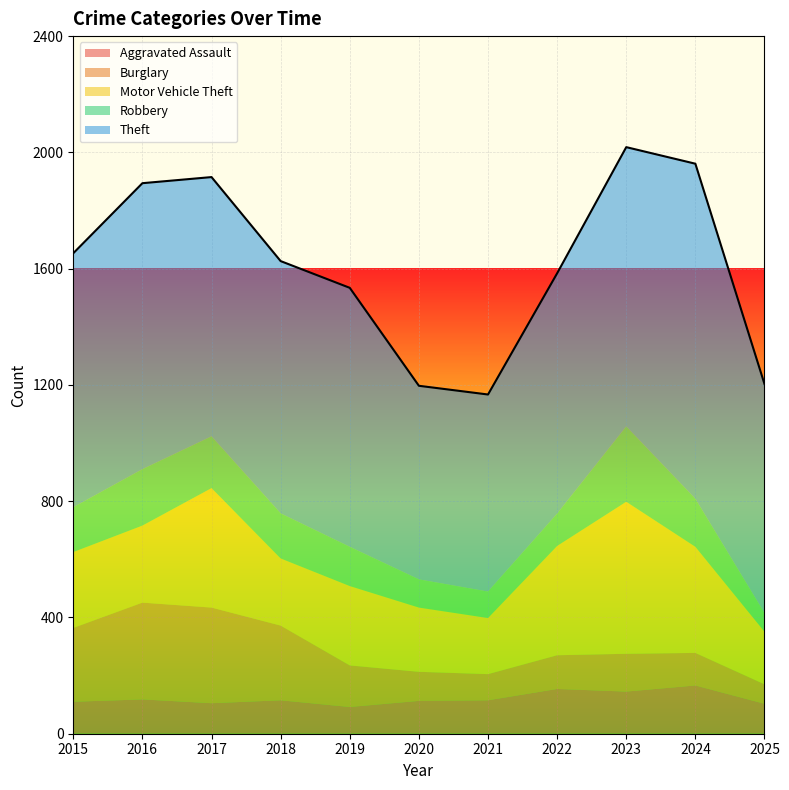

What is the difference between the second highest and minimum values in the Burglary series?

262